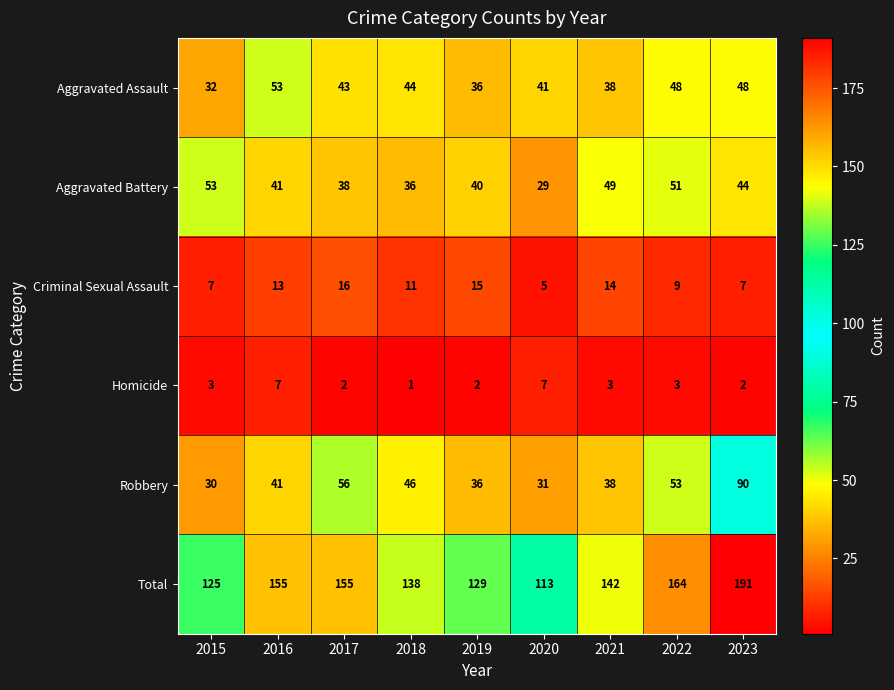

True or false: Homicide has a value of 1 at 2018.

True